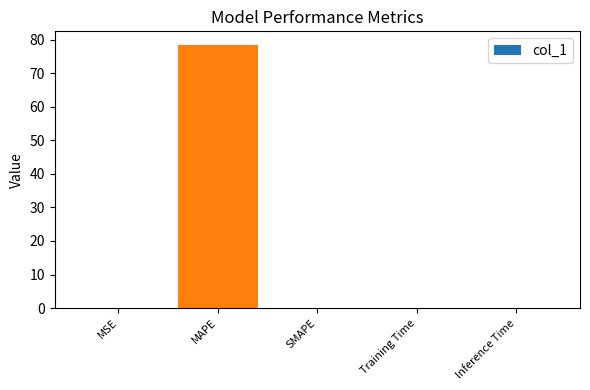

Between Training Time and MAPE, which is larger?

MAPE